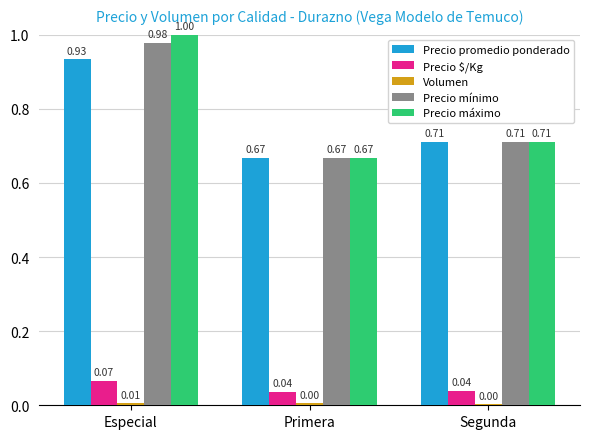

Which label corresponds to the largest value in the chart?

Especial